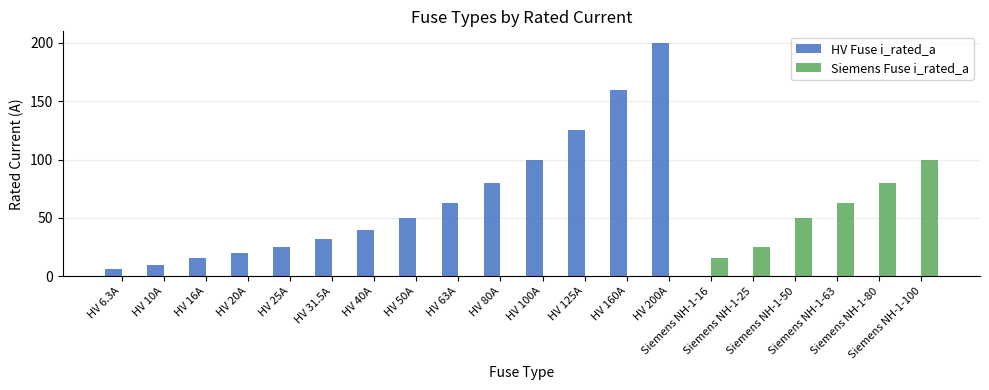

What is the sum of the HV Fuse i_rated_a values at HV 200A and Siemens NH-1-25?

200.0